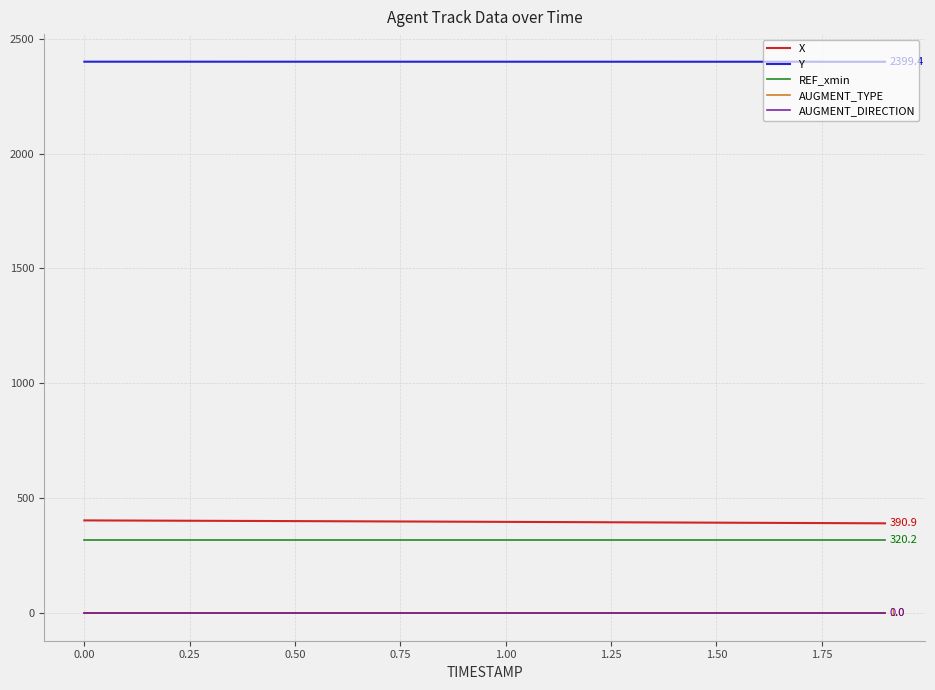

Does the chart display data point markers on the line(s)?

No